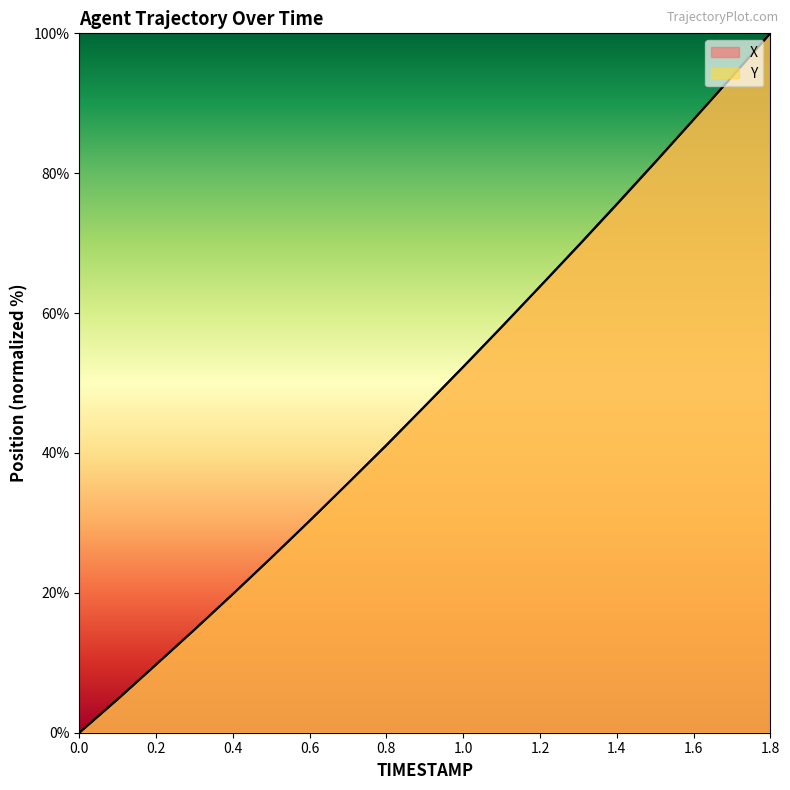

Does the chart have visible grid lines?

No